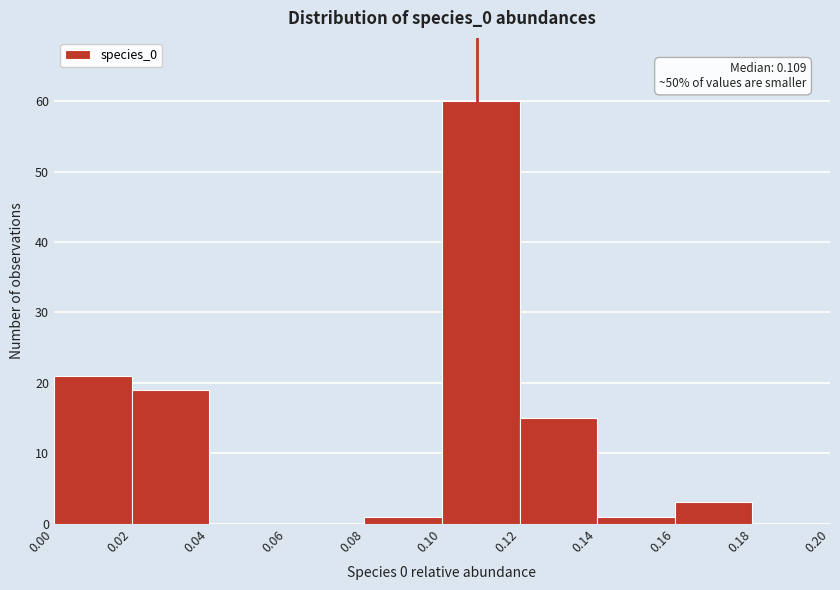

Over which range of the x-axis is the bar tallest?

0.10 to 0.12